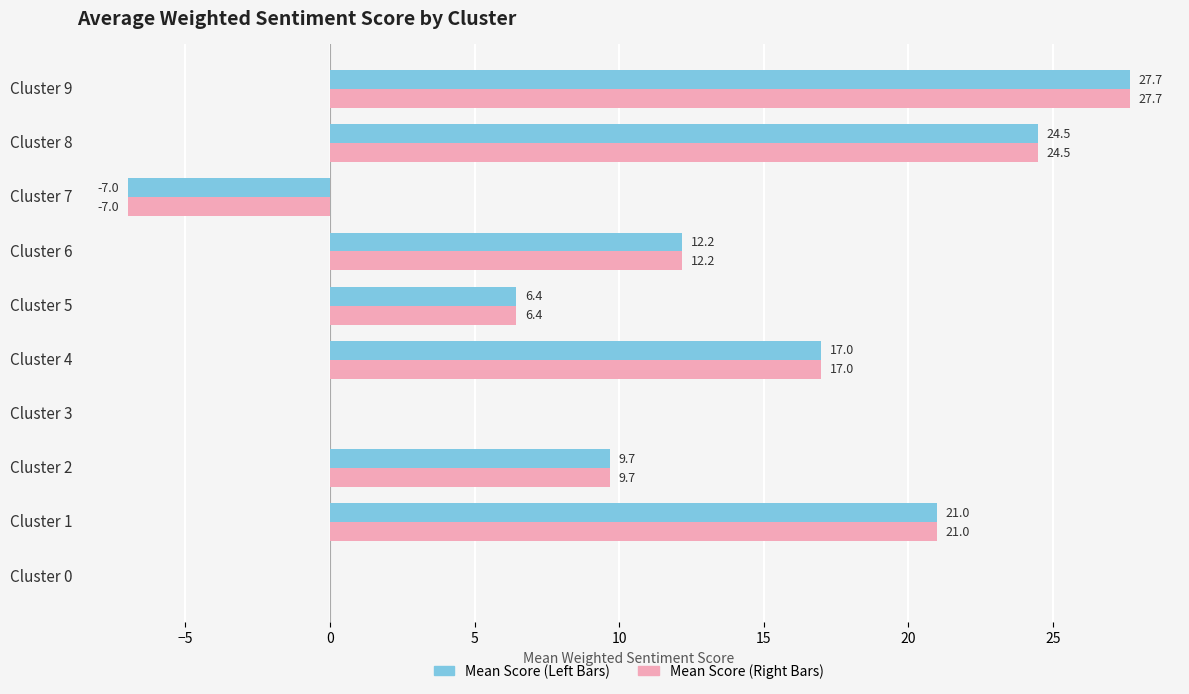

What is the greatest value displayed?

27.7